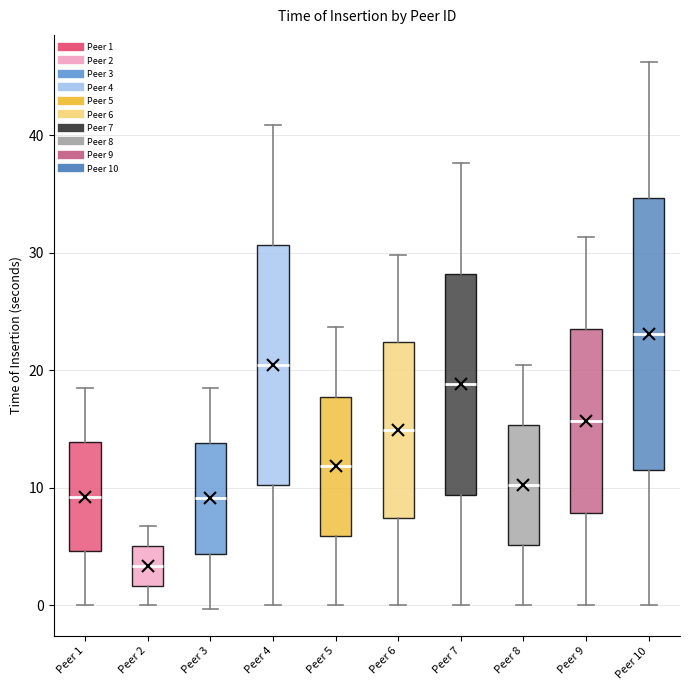

Comparing the boxes themselves (not the whiskers), which one is the tallest?

Peer 10